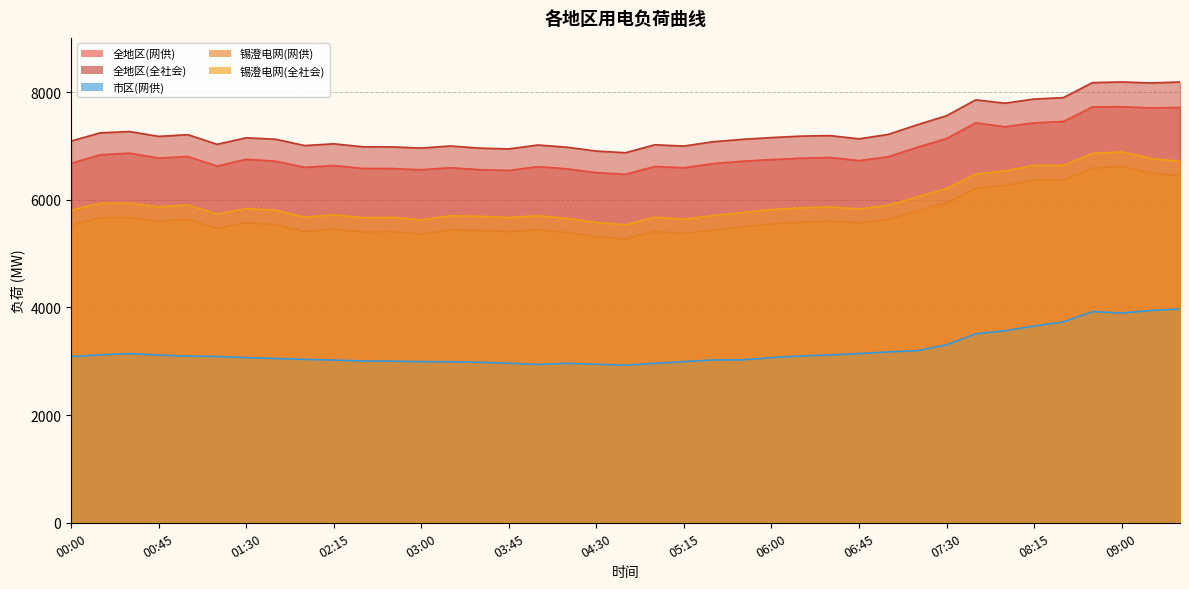

List the labels in order of 全地区(网供) value, largest first.

09:00, 08:45, 09:30, 09:15, 08:30, 07:45, 08:15, 08:00, 07:30, 07:15, 00:30, 00:15, 01:00, 07:00, 06:30, 00:45, 06:15, 01:30, 06:00, 06:45, 01:45, 05:45, 00:00, 05:30, 02:15, 01:15, 05:00, 04:00, 02:00, 03:15, 05:15, 02:30, 02:45, 04:15, 03:30, 03:00, 03:45, 04:30, 04:45